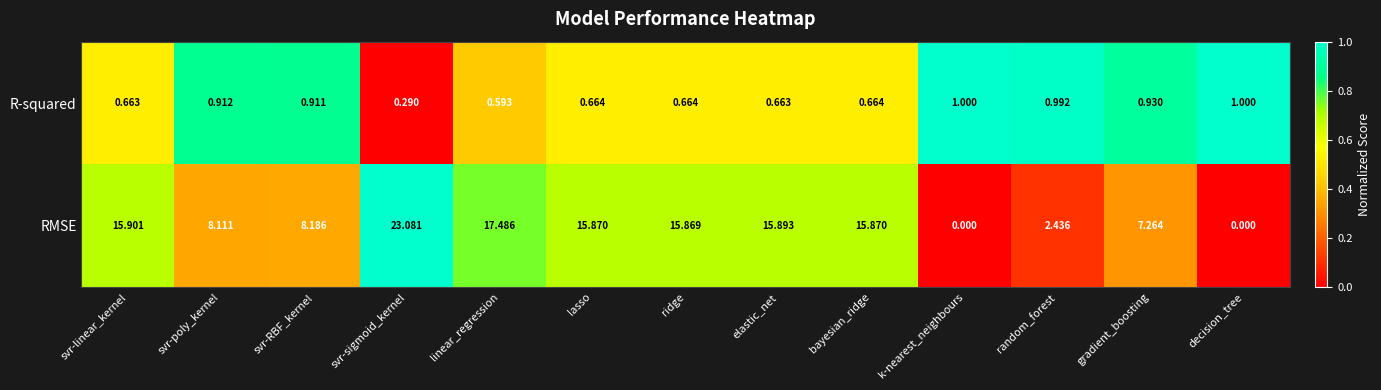

List the series in order of their overall mean, lowest first.

R-squared, RMSE